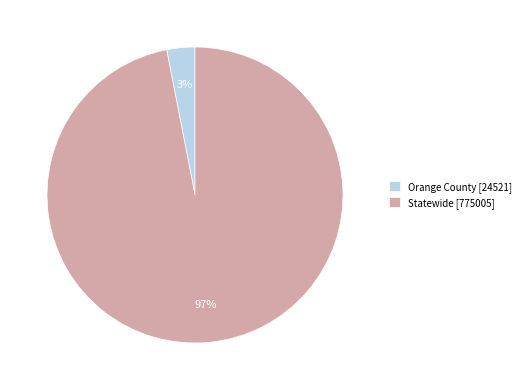

Which has a higher value, Statewide or Orange County?

Statewide